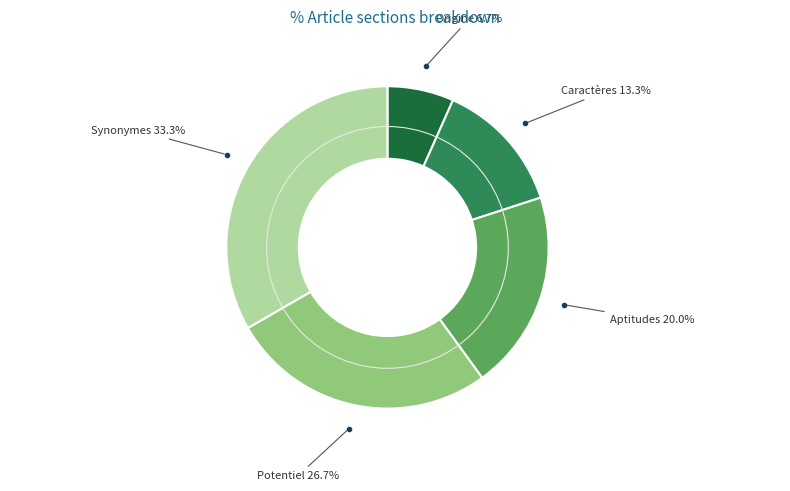

Does any single category account for the majority?

No